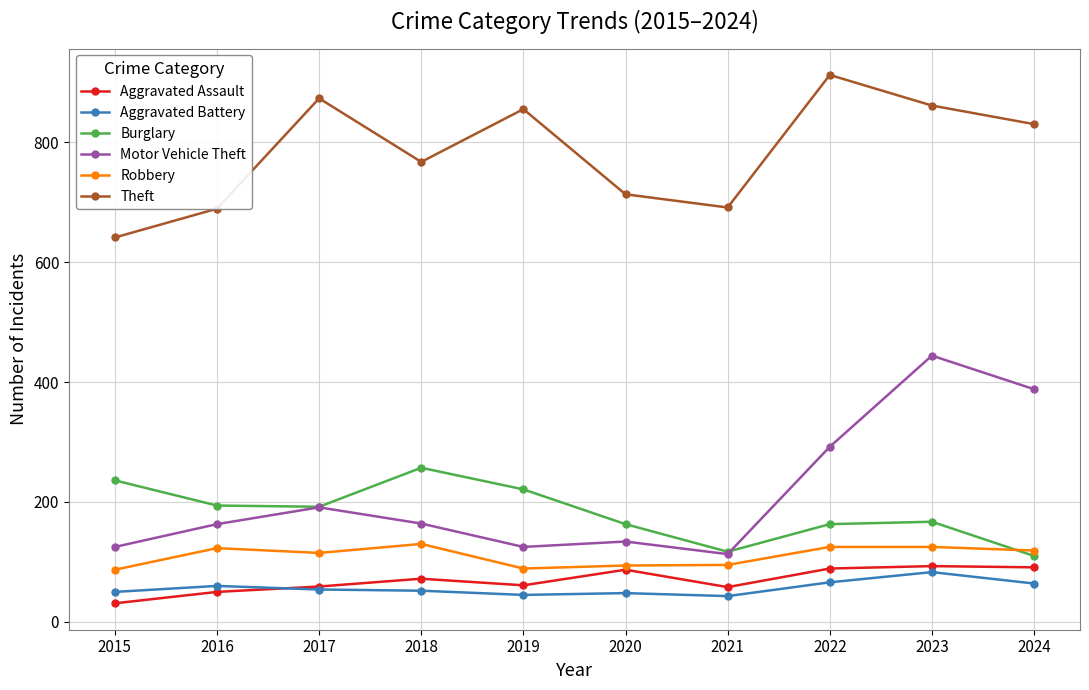

Does the chart have visible grid lines?

Yes